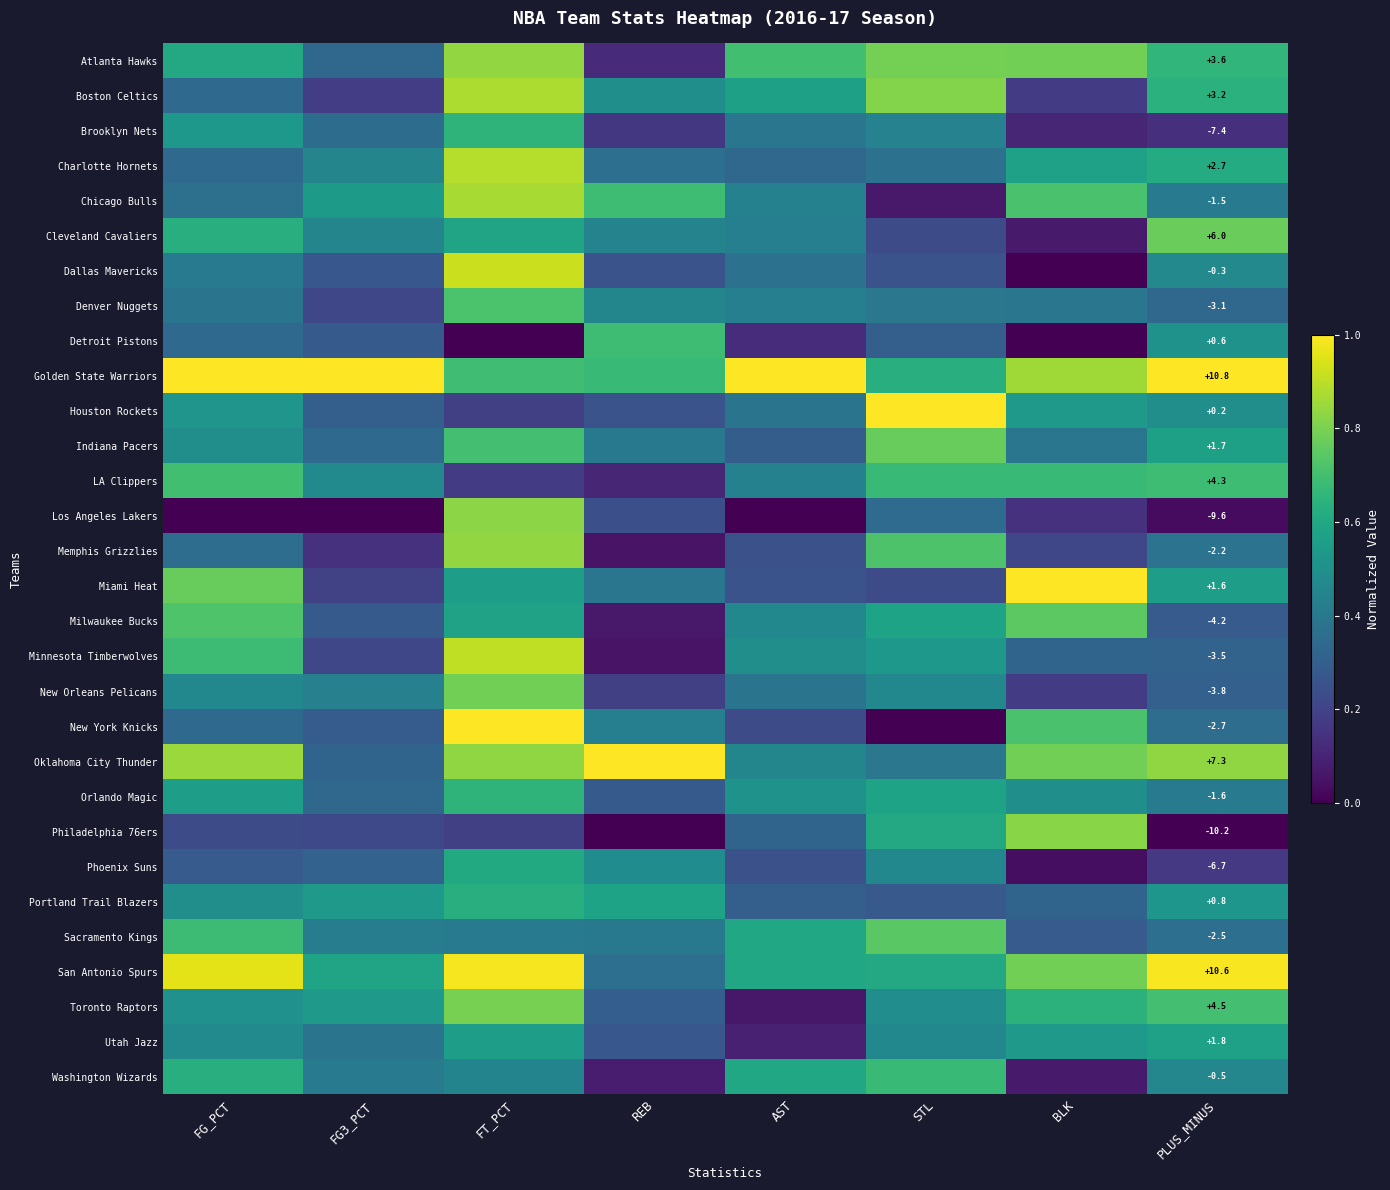

What is the minimum value for Chicago Bulls?

0.1